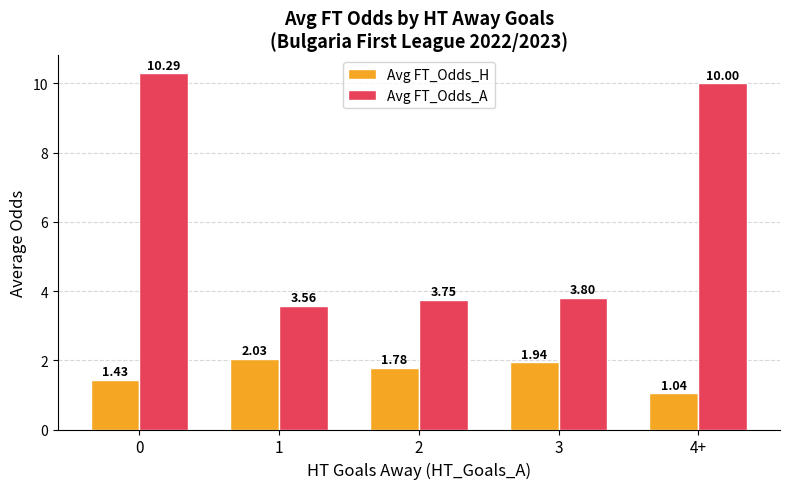

At 2, list the series in order from largest to smallest.

Avg FT_Odds_A, Avg FT_Odds_H